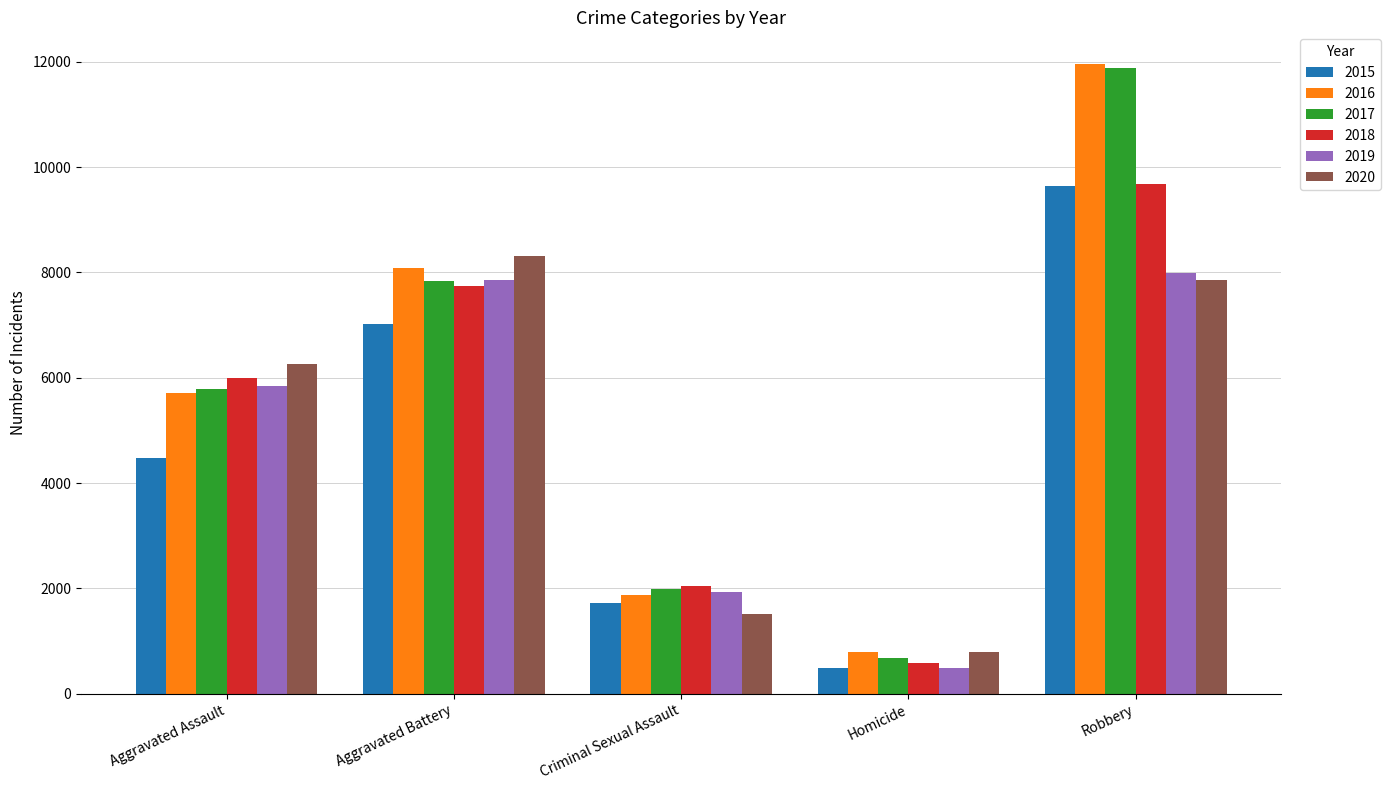

Is it true that 2016 equals 786 at Homicide?

True